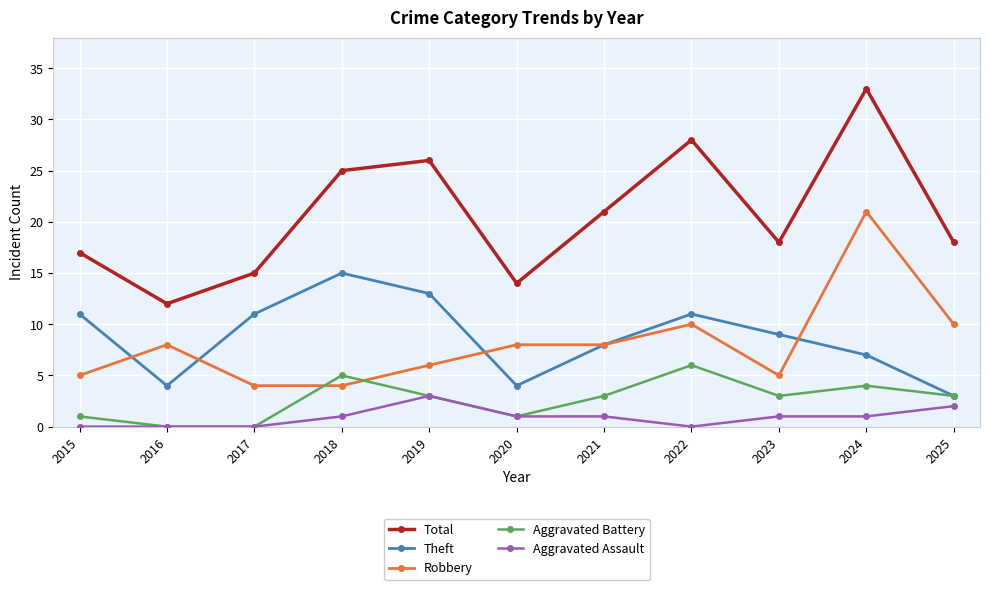

True or false: Aggravated Assault has a value of 2 at 2025.

True